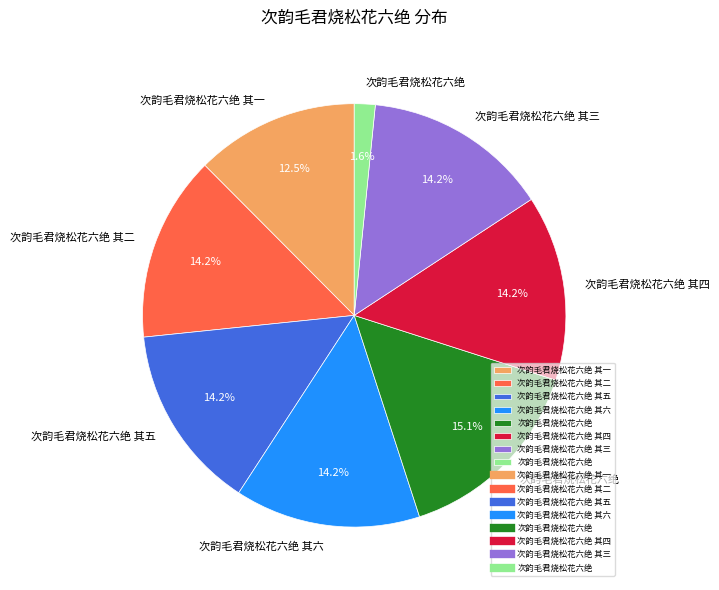

Does any single category account for the majority?

No